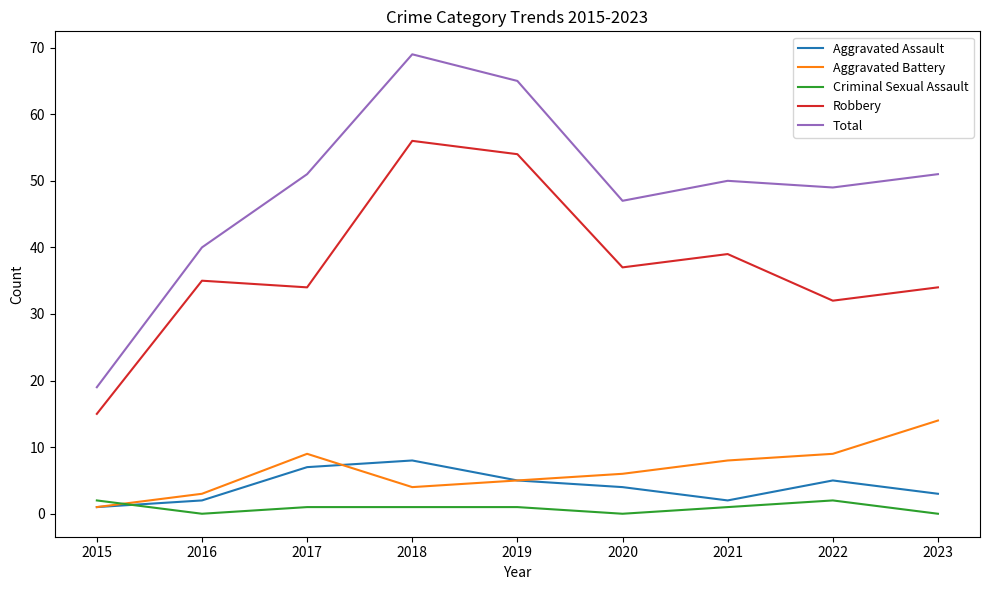

True or false: Criminal Sexual Assault has a value of 1 at 2021.

True